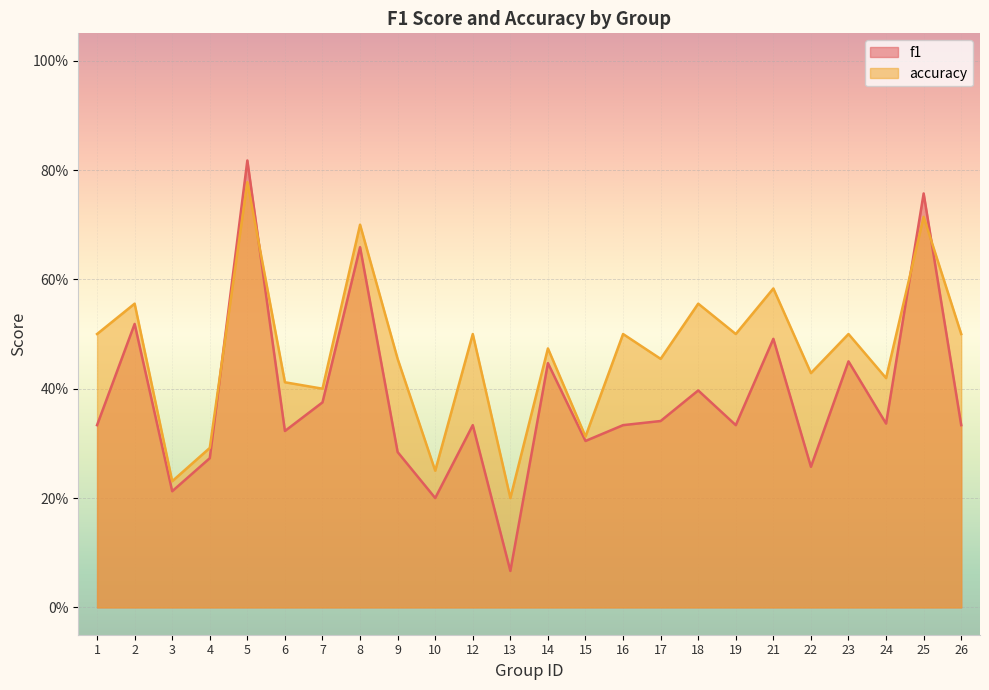

List the series in order of their peak value, lowest first.

accuracy, f1